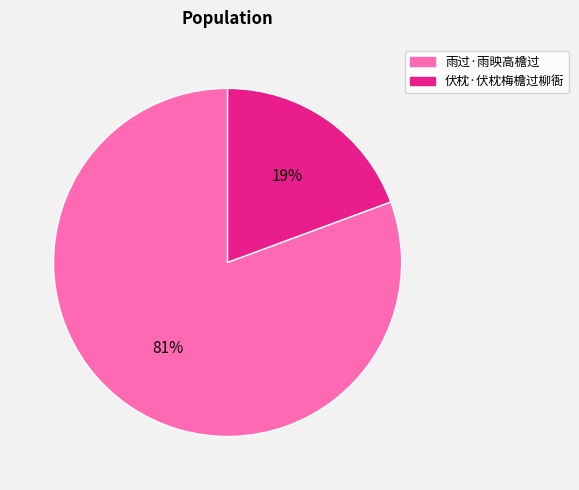

Which has a higher value, 雨过·雨映高檐过 or 伏枕·伏枕梅檐过柳衙?

雨过·雨映高檐过